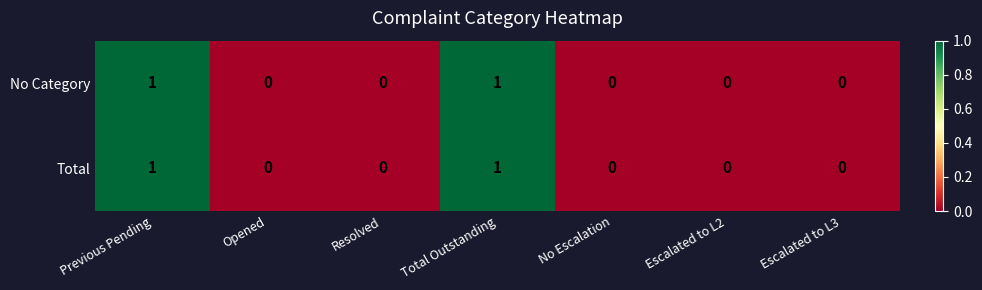

Is it true that Total equals 1 at Previous Pending?

True